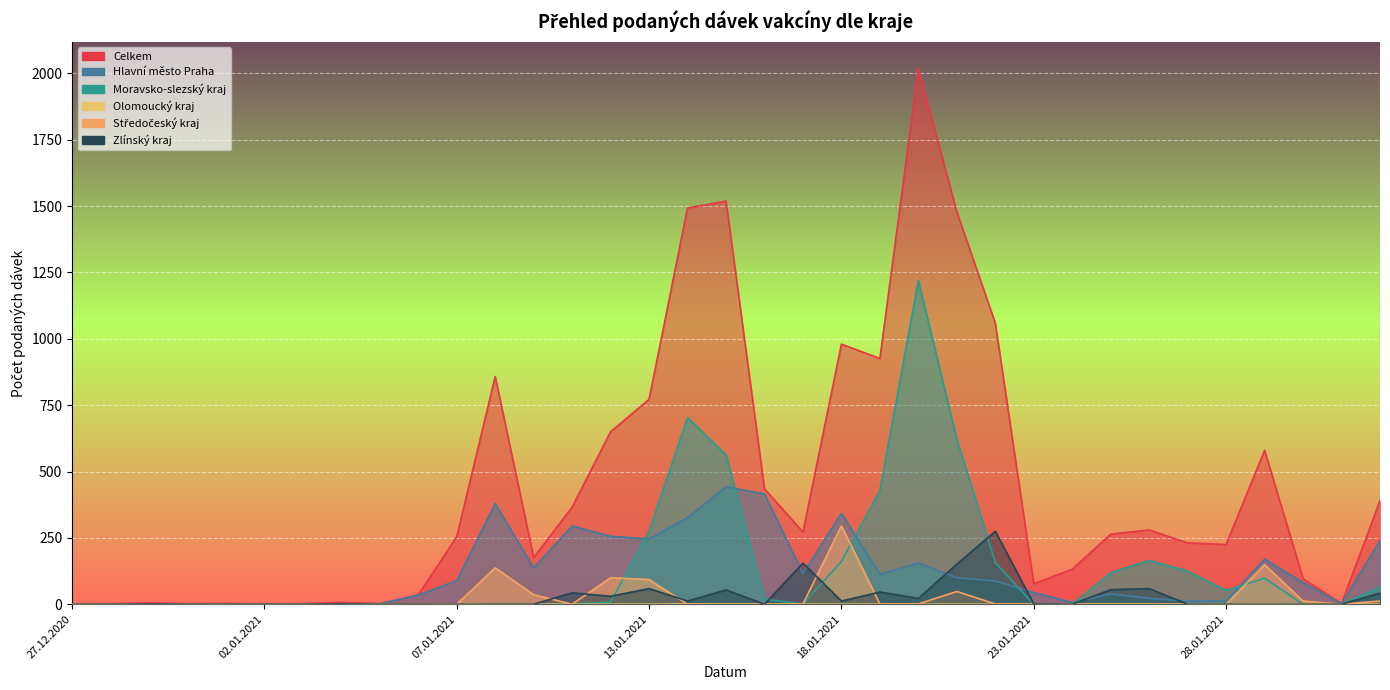

Reading left to right, transcribe all the data shown in this chart.

Celkem: 27.12.2020=2	29.12.2020=2	30.12.2020=5	31.12.2020=2	01.01.2021=3	02.01.2021=1	03.01.2021=2	04.01.2021=7	05.01.2021=2	06.01.2021=35	07.01.2021=254	08.01.2021=858	09.01.2021=176	11.01.2021=366	12.01.2021=650	13.01.2021=772	14.01.2021=1493	15.01.2021=1519	16.01.2021=435	17.01.2021=272	18.01.2021=980	19.01.2021=926	20.01.2021=2018	21.01.2021=1478	22.01.2021=1059	23.01.2021=77	24.01.2021=132	25.01.2021=264	26.01.2021=280	27.01.2021=231	28.01.2021=225	29.01.2021=580	30.01.2021=96	31.01.2021=3	01.02.2021=390
Hlavní město Praha: 27.12.2020=0	29.12.2020=1	30.12.2020=1	31.12.2020=1	01.01.2021=0	02.01.2021=0	03.01.2021=1	04.01.2021=2	05.01.2021=2	06.01.2021=34	07.01.2021=89	08.01.2021=379	09.01.2021=137	11.01.2021=295	12.01.2021=256	13.01.2021=246	14.01.2021=326	15.01.2021=442	16.01.2021=416	17.01.2021=115	18.01.2021=343	19.01.2021=113	20.01.2021=155	21.01.2021=100	22.01.2021=88	23.01.2021=44	24.01.2021=7	25.01.2021=39	26.01.2021=22	27.01.2021=12	28.01.2021=13	29.01.2021=170	30.01.2021=82	31.01.2021=2	01.02.2021=240
Moravsko-slezský kraj: 27.12.2020=0	29.12.2020=0	30.12.2020=1	31.12.2020=0	01.01.2021=0	02.01.2021=0	03.01.2021=0	04.01.2021=0	05.01.2021=0	06.01.2021=0	07.01.2021=0	08.01.2021=0	09.01.2021=0	11.01.2021=0	12.01.2021=8	13.01.2021=276	14.01.2021=703	15.01.2021=563	16.01.2021=19	17.01.2021=1	18.01.2021=161	19.01.2021=429	20.01.2021=1220	21.01.2021=622	22.01.2021=157	23.01.2021=0	24.01.2021=0	25.01.2021=119	26.01.2021=165	27.01.2021=125	28.01.2021=52	29.01.2021=98	30.01.2021=0	31.01.2021=0	01.02.2021=65
Olomoucký kraj: 27.12.2020=1	29.12.2020=0	30.12.2020=0	31.12.2020=0	01.01.2021=0	02.01.2021=0	03.01.2021=0	04.01.2021=0	05.01.2021=0	06.01.2021=0	07.01.2021=1	08.01.2021=0	09.01.2021=0	11.01.2021=0	12.01.2021=0	13.01.2021=0	14.01.2021=1	15.01.2021=0	16.01.2021=0	17.01.2021=0	18.01.2021=0	19.01.2021=0	20.01.2021=0	21.01.2021=0	22.01.2021=0	23.01.2021=0	24.01.2021=0	25.01.2021=0	26.01.2021=0	27.01.2021=0	28.01.2021=0	29.01.2021=1	30.01.2021=0	31.01.2021=1	01.02.2021=0
Středočeský kraj: 27.12.2020=1	29.12.2020=1	30.12.2020=0	31.12.2020=0	01.01.2021=0	02.01.2021=0	03.01.2021=0	04.01.2021=0	05.01.2021=0	06.01.2021=0	07.01.2021=0	08.01.2021=137	09.01.2021=36	11.01.2021=0	12.01.2021=100	13.01.2021=93	14.01.2021=0	15.01.2021=0	16.01.2021=0	17.01.2021=1	18.01.2021=295	19.01.2021=1	20.01.2021=1	21.01.2021=48	22.01.2021=1	23.01.2021=0	24.01.2021=0	25.01.2021=0	26.01.2021=0	27.01.2021=0	28.01.2021=0	29.01.2021=149	30.01.2021=12	31.01.2021=0	01.02.2021=12
Zlínský kraj: 27.12.2020=0	29.12.2020=0	30.12.2020=1	31.12.2020=0	01.01.2021=0	02.01.2021=0	03.01.2021=0	04.01.2021=1	05.01.2021=0	06.01.2021=0	07.01.2021=0	08.01.2021=0	09.01.2021=0	11.01.2021=43	12.01.2021=30	13.01.2021=59	14.01.2021=12	15.01.2021=54	16.01.2021=0	17.01.2021=155	18.01.2021=12	19.01.2021=46	20.01.2021=22	21.01.2021=151	22.01.2021=275	23.01.2021=1	24.01.2021=0	25.01.2021=55	26.01.2021=59	27.01.2021=0	28.01.2021=0	29.01.2021=0	30.01.2021=0	31.01.2021=0	01.02.2021=42